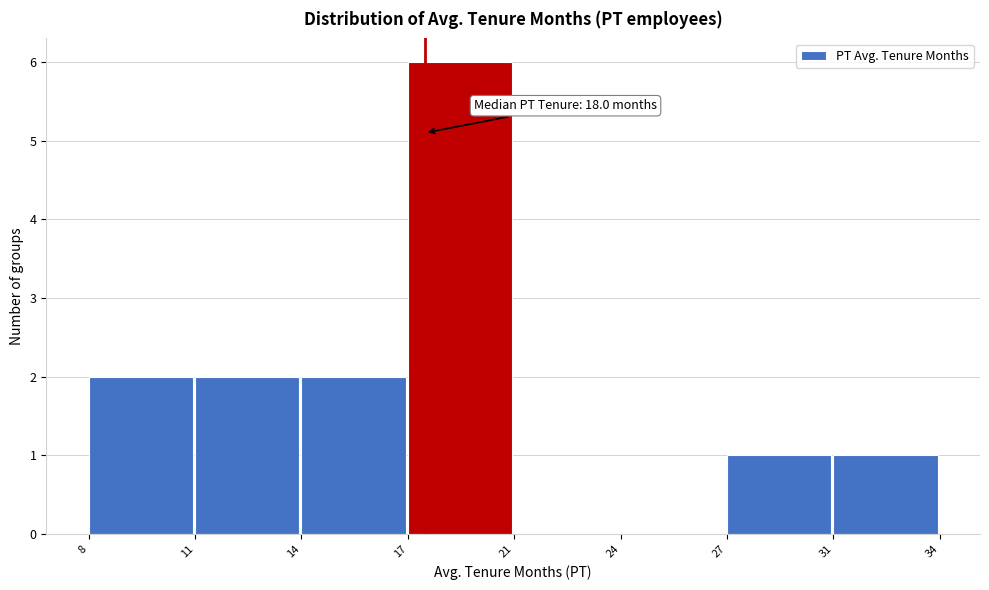

Reading left to right, extract all data points from this chart.

8=2	11=2	14=2	17=6	21=0	24=0	27=1	31=1